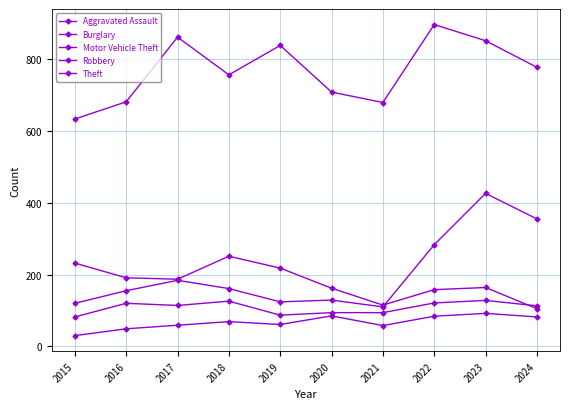

Where is Burglary nearest to the value 178?

2017